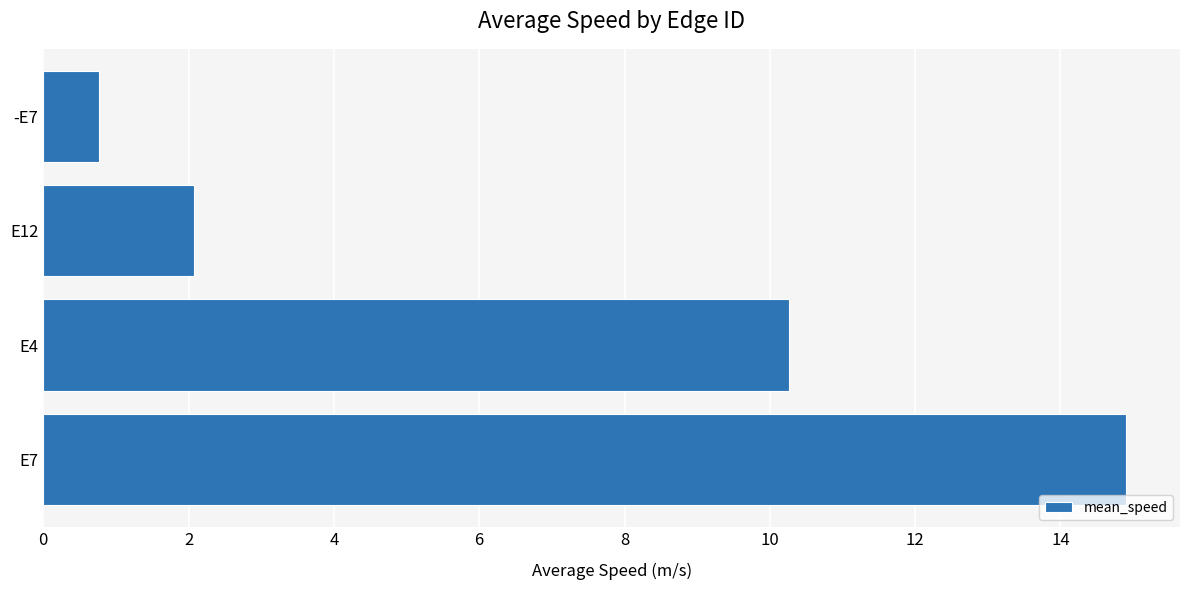

What is the smallest value displayed?

0.8